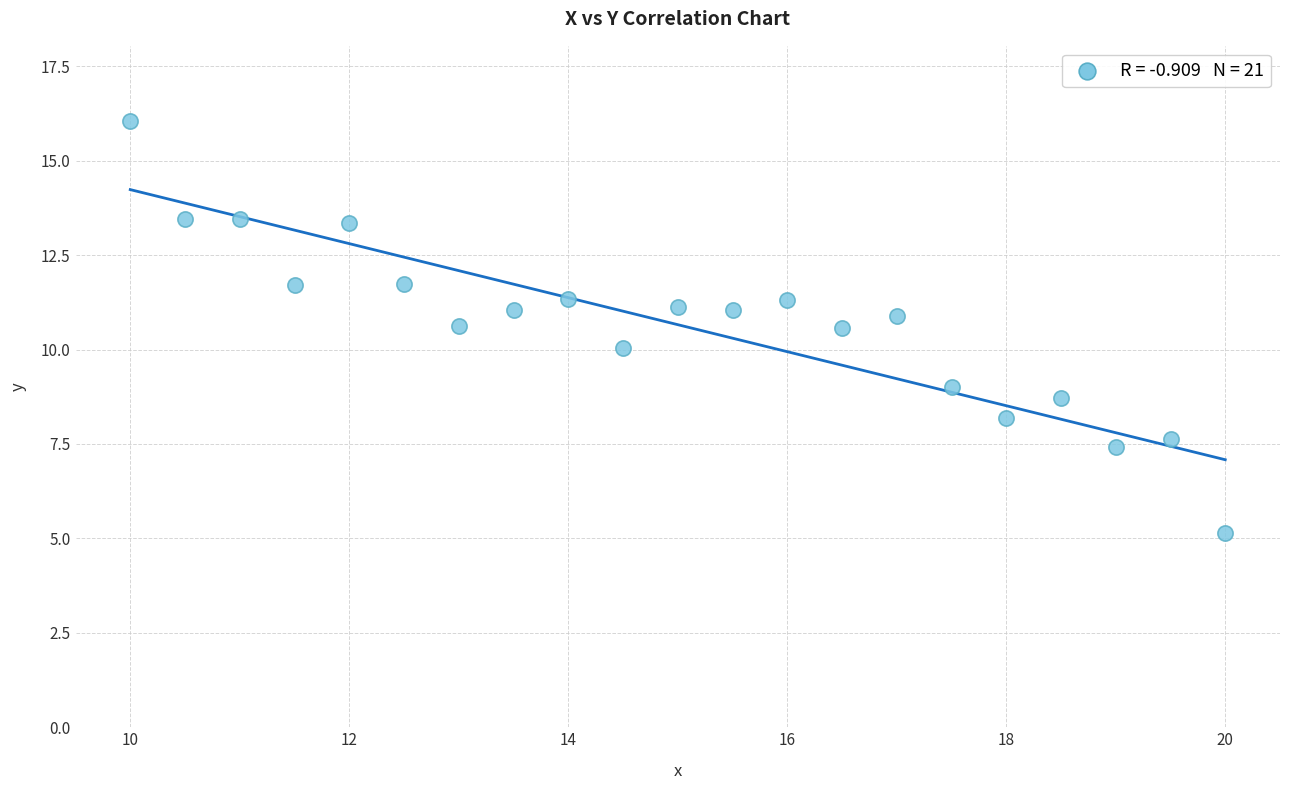

What is the range of Y values (max minus min)?

10.9